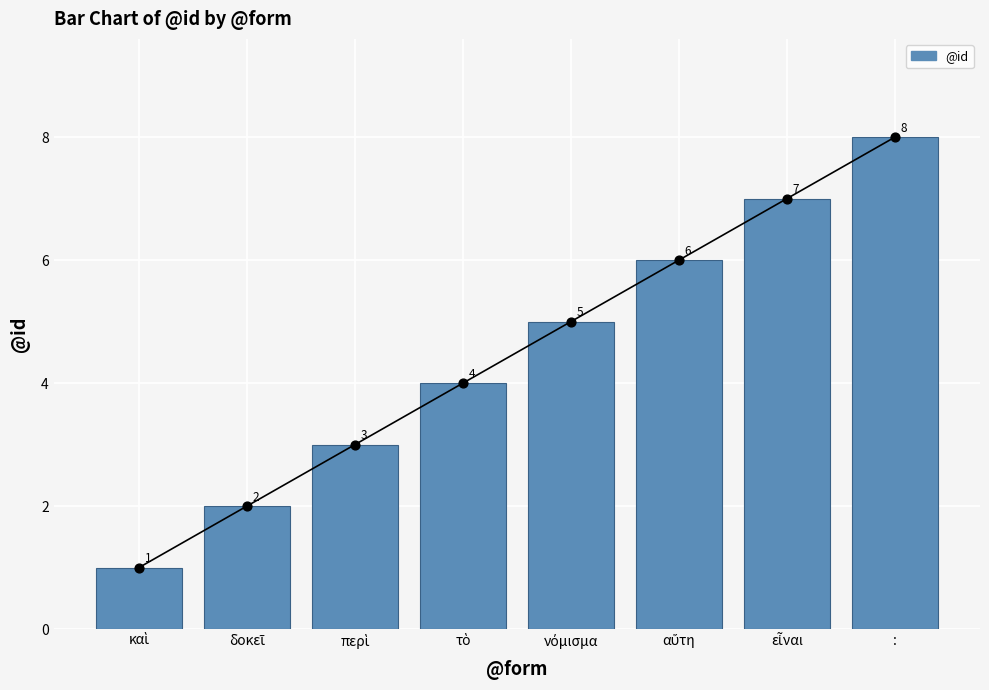

What is the change in value from τὸ to αὕτη?

+2